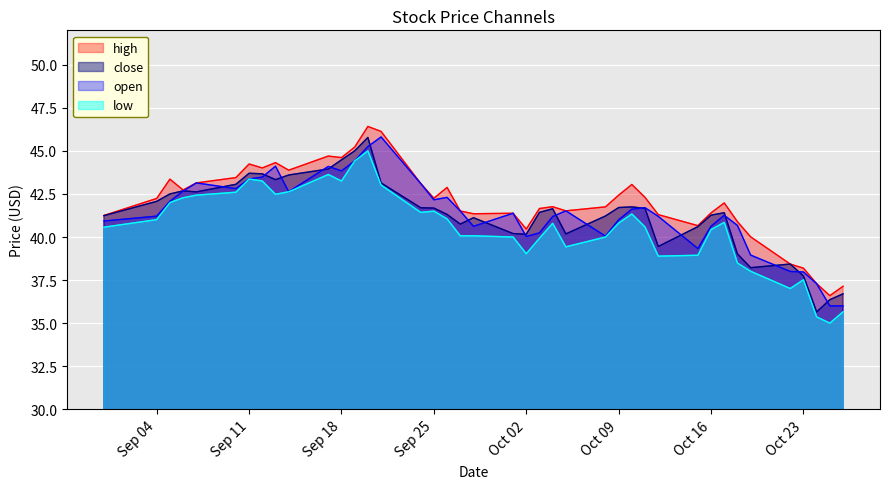

At which label does high first exceed 42?

Sep 04